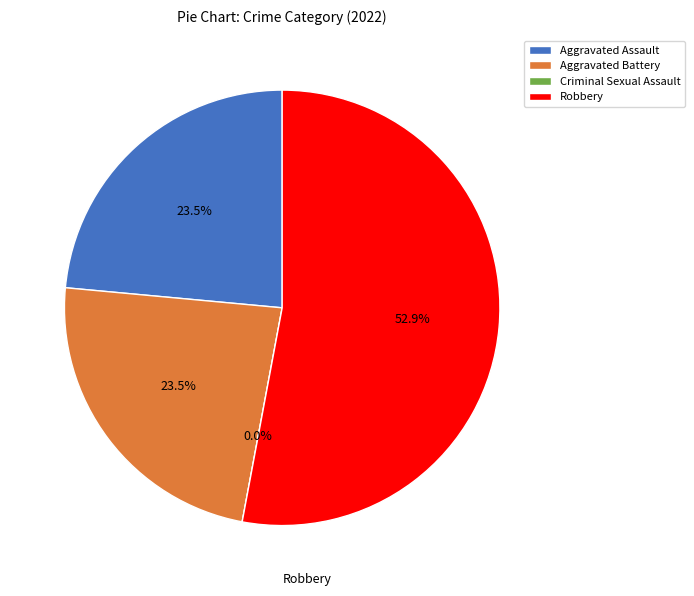

How many slices are in this pie chart?

4